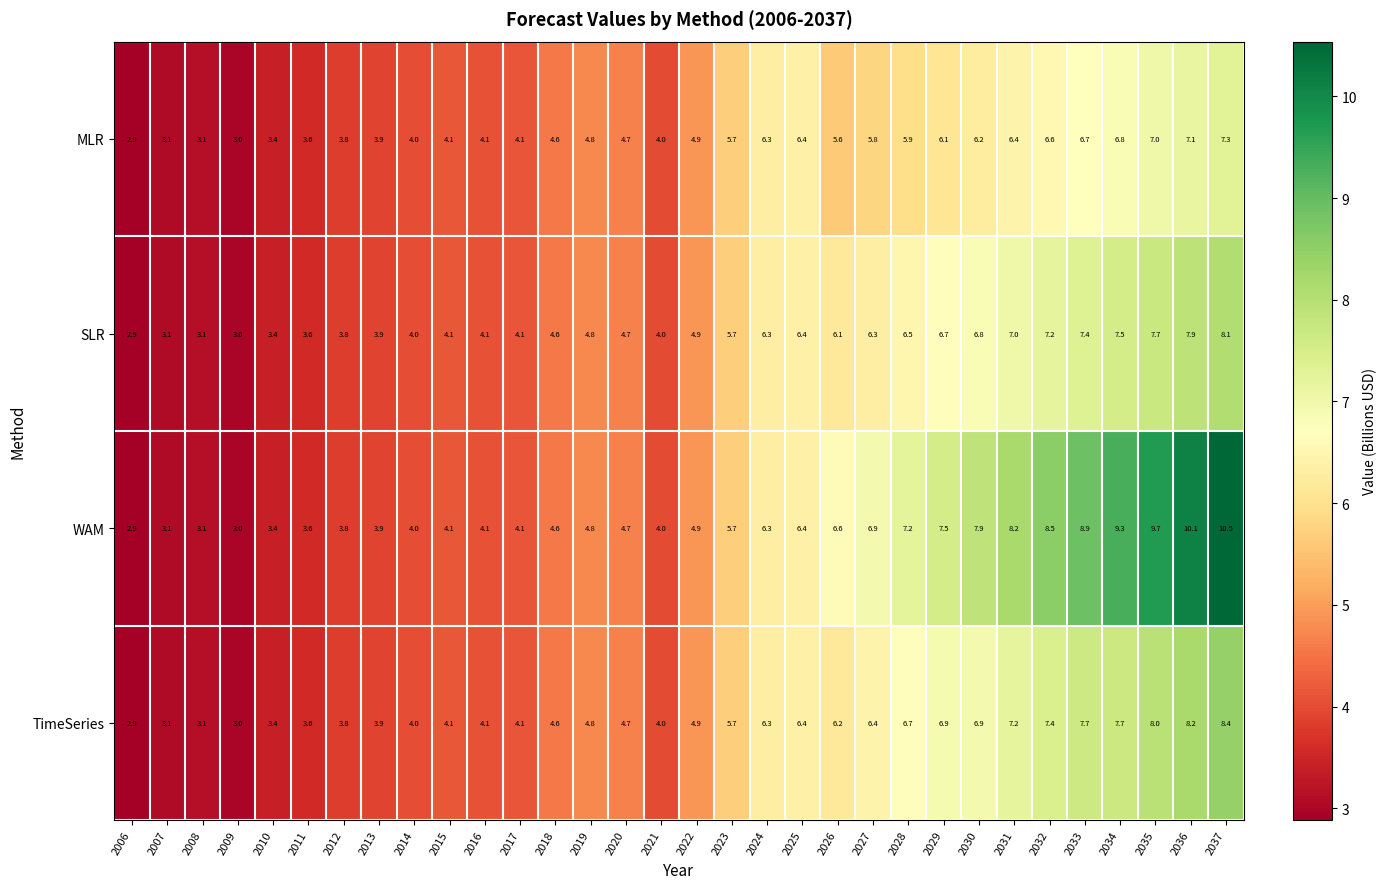

What is the sum of the TimeSeries values at 2024 and 2021?

10.3